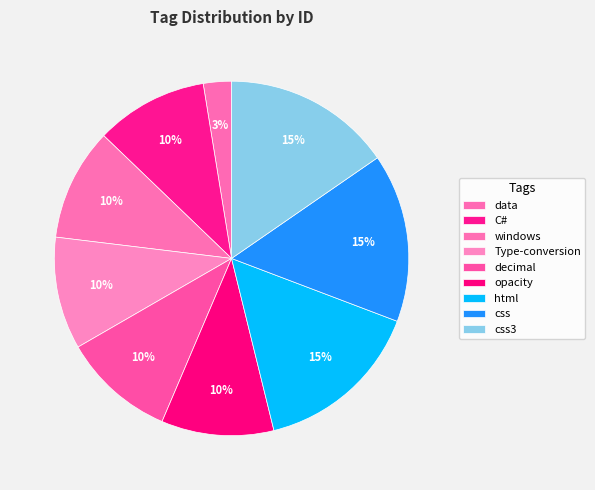

The opacity slice represents 10% of the pie. True or false?

True